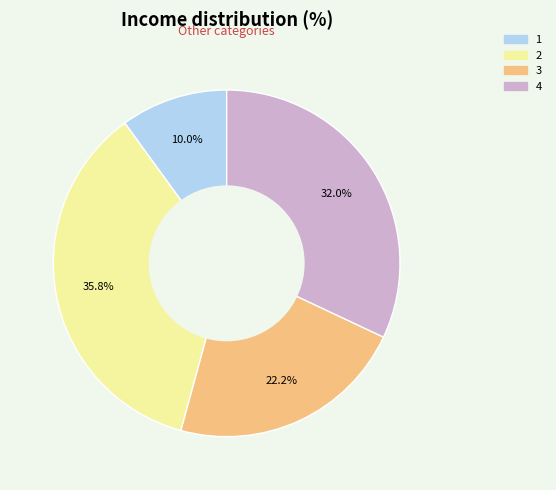

To the nearest percent, what is the average slice percentage?

25%